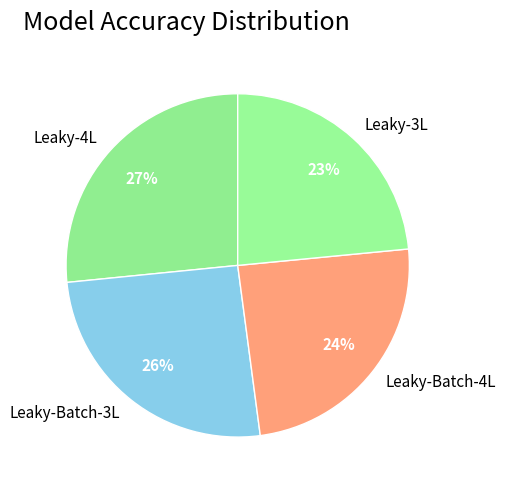

Count the number of slices in the pie.

4